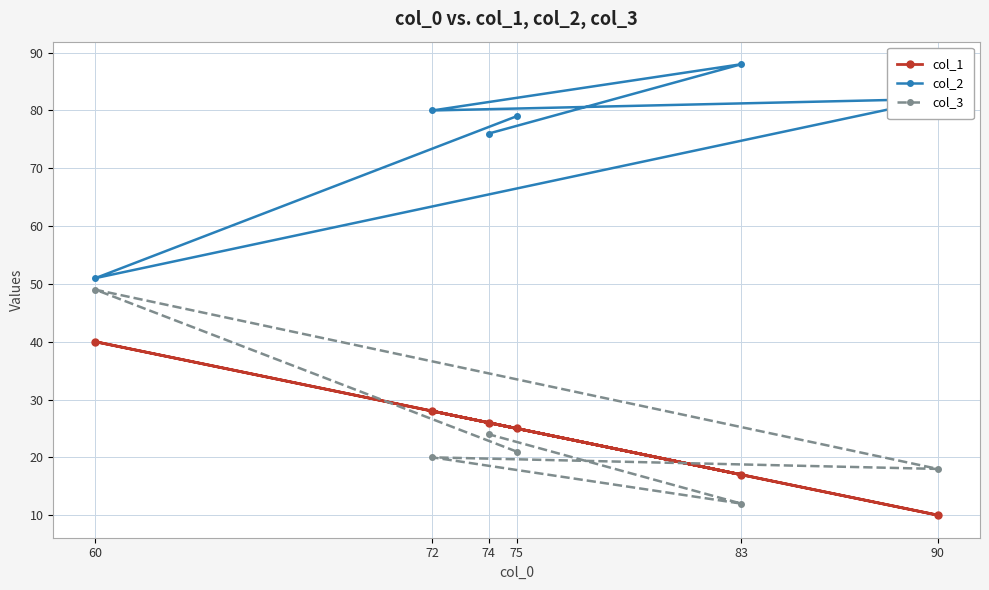

Is it true that col_3 equals 11 at 72?

False